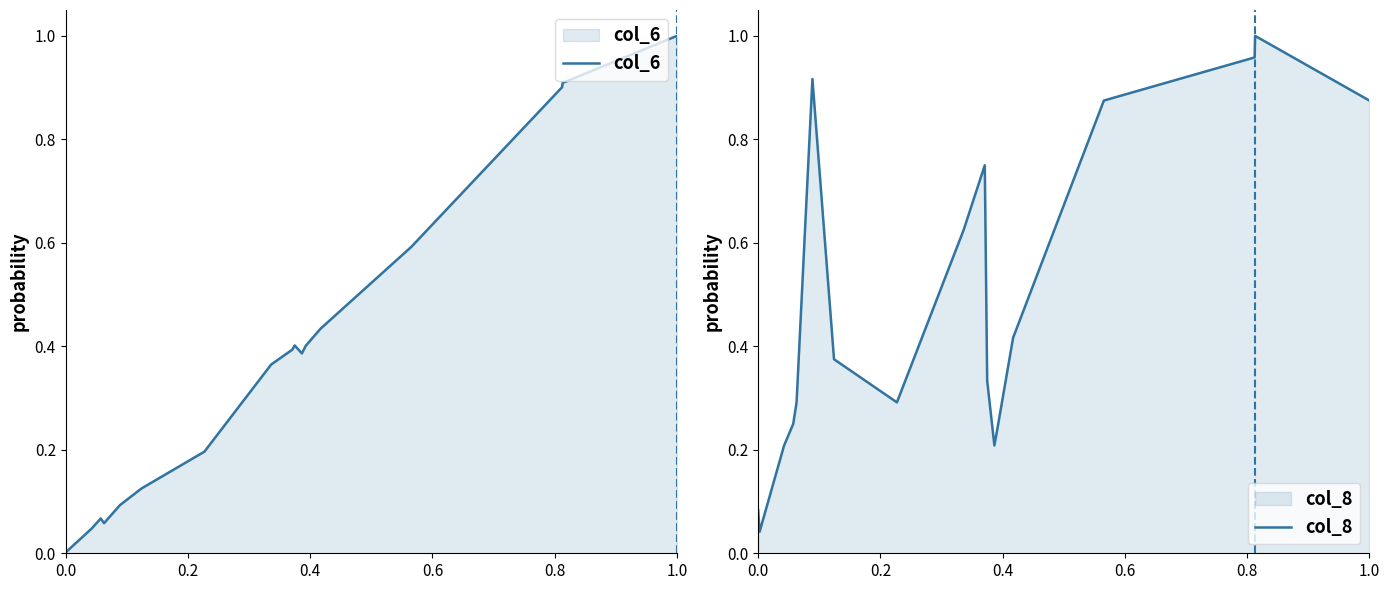

How many lines are shown in the chart?

2